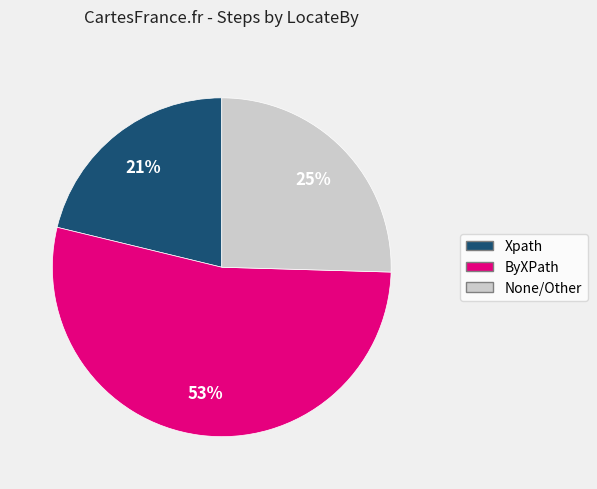

To the nearest percent, what is the difference between the largest and smallest slice percentages?

32%